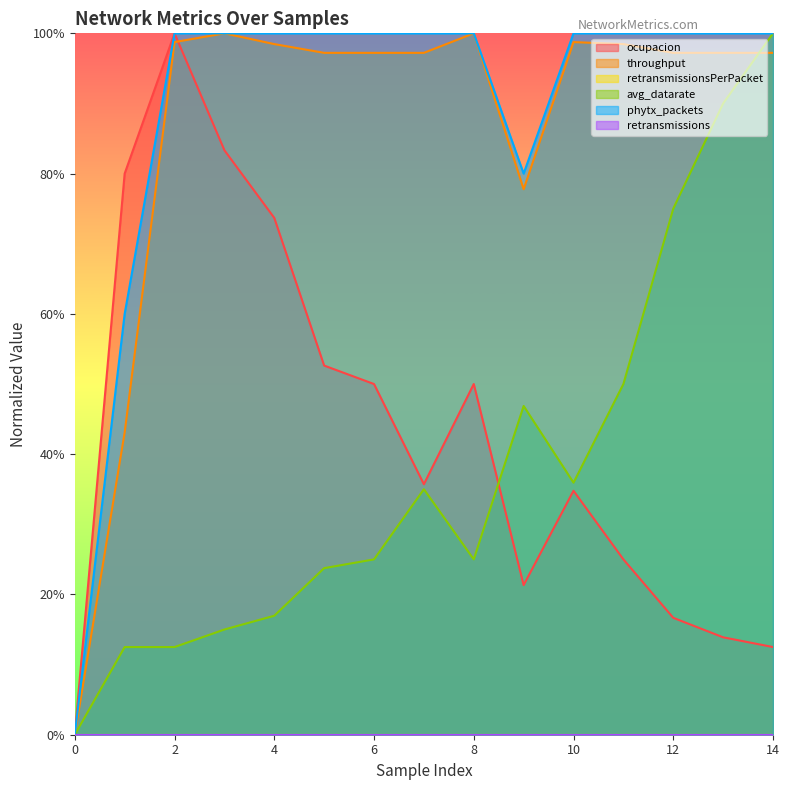

Does the chart display data point markers on the line(s)?

No